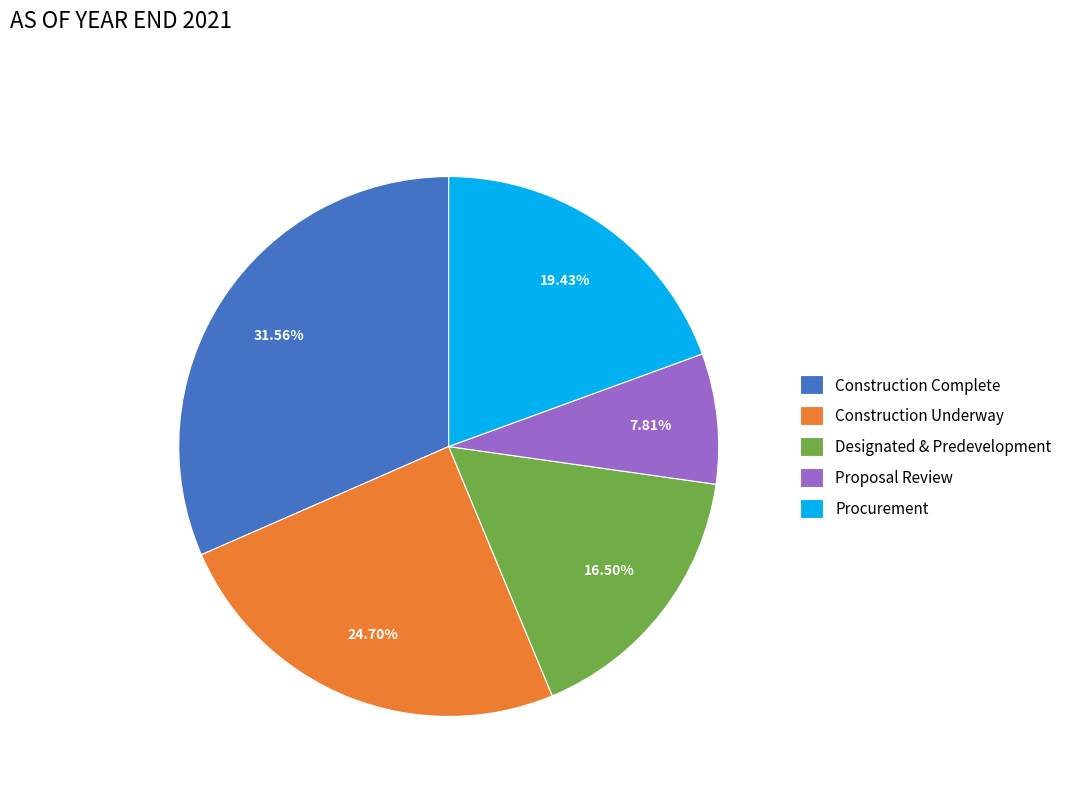

How many slices are in this pie chart?

5